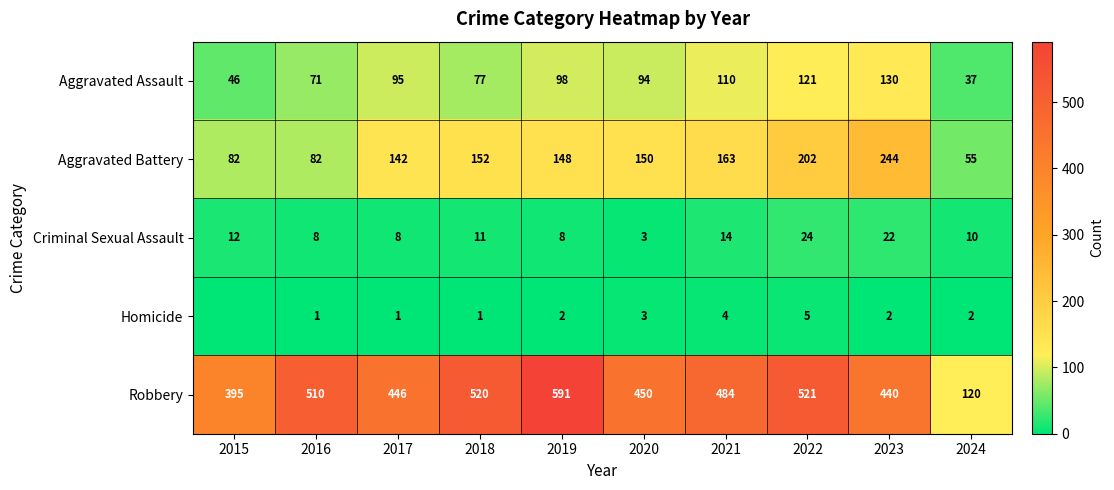

Rank the categories by Aggravated Assault value from highest to lowest.

2023, 2022, 2021, 2019, 2017, 2020, 2018, 2016, 2015, 2024